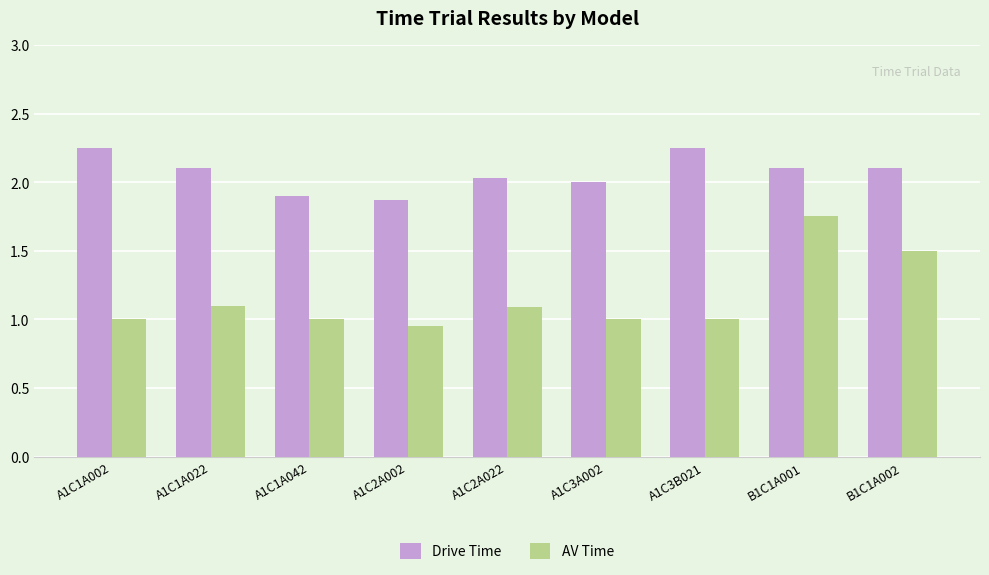

Is the value of AV Time at A1C1A022 greater than the value of Drive Time at A1C3A002?

No